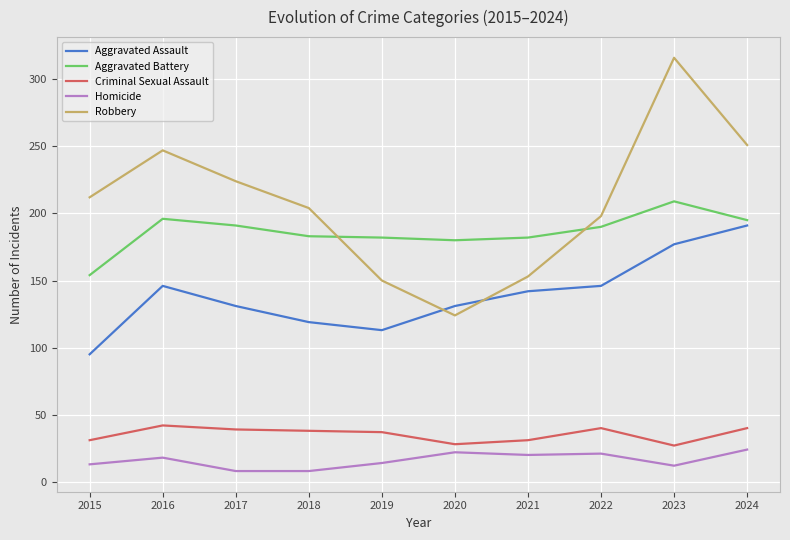

Which series has the largest total across all categories?

Robbery